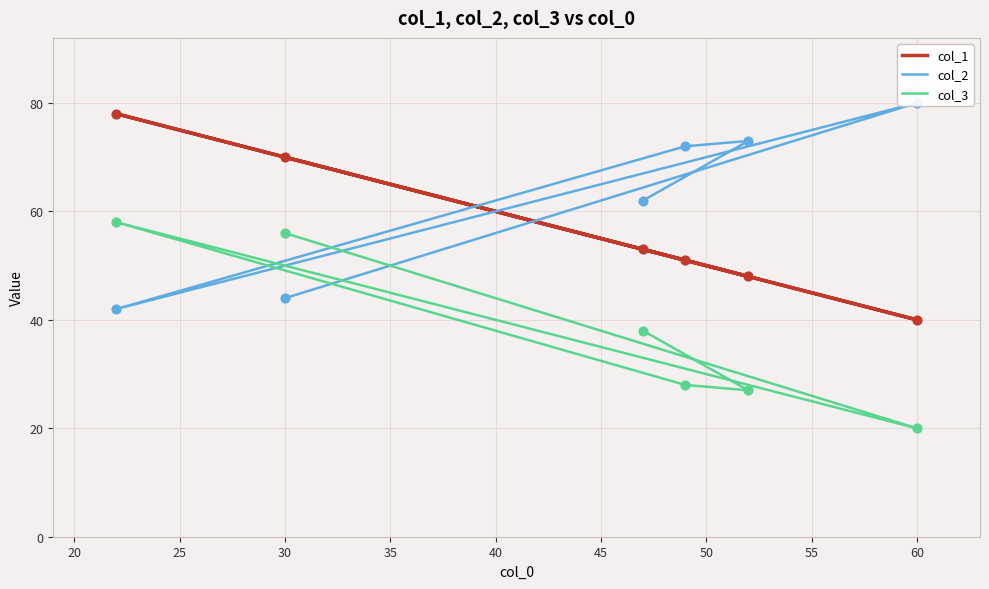

Is the value of col_1 at 40 greater than the value of col_2 at 15?

Yes